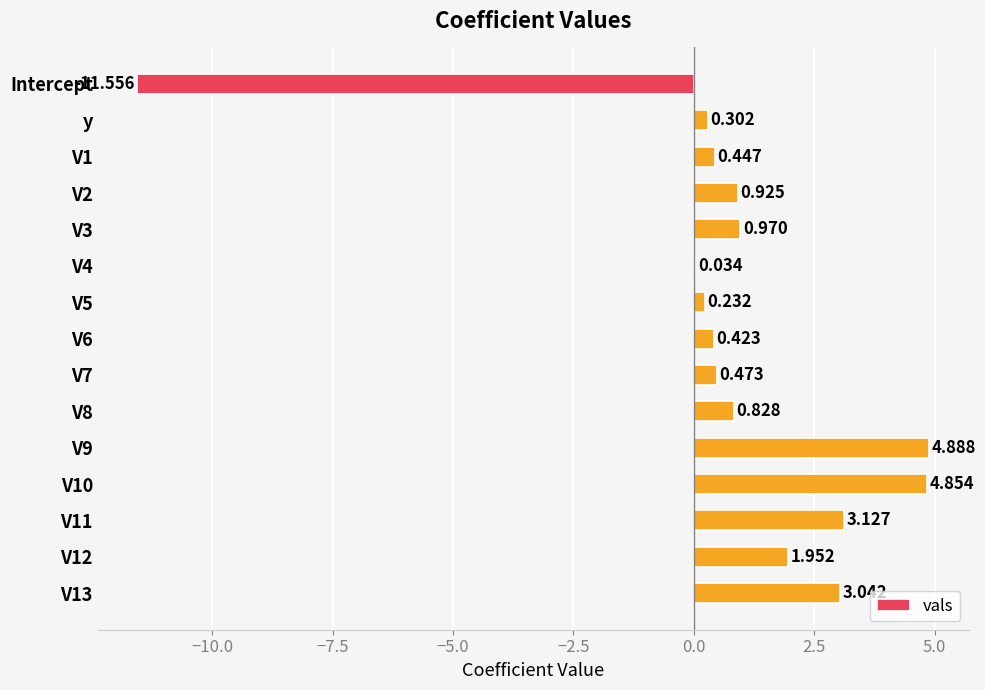

How many categories are shown in the chart?

15